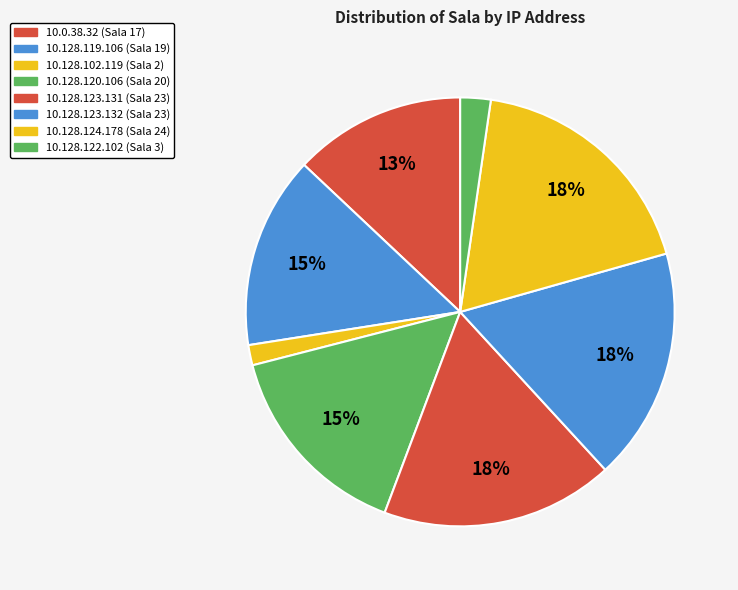

Count the number of slices in the pie.

8